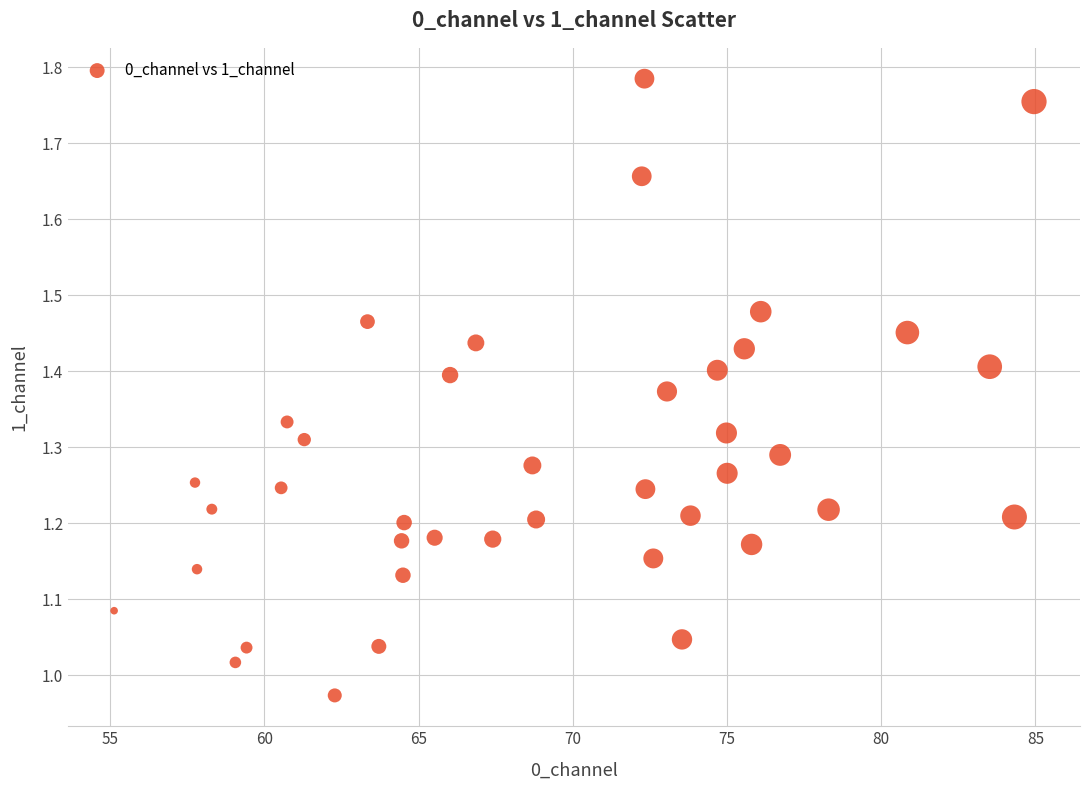

What is the range of Y values (max minus min)?

0.8